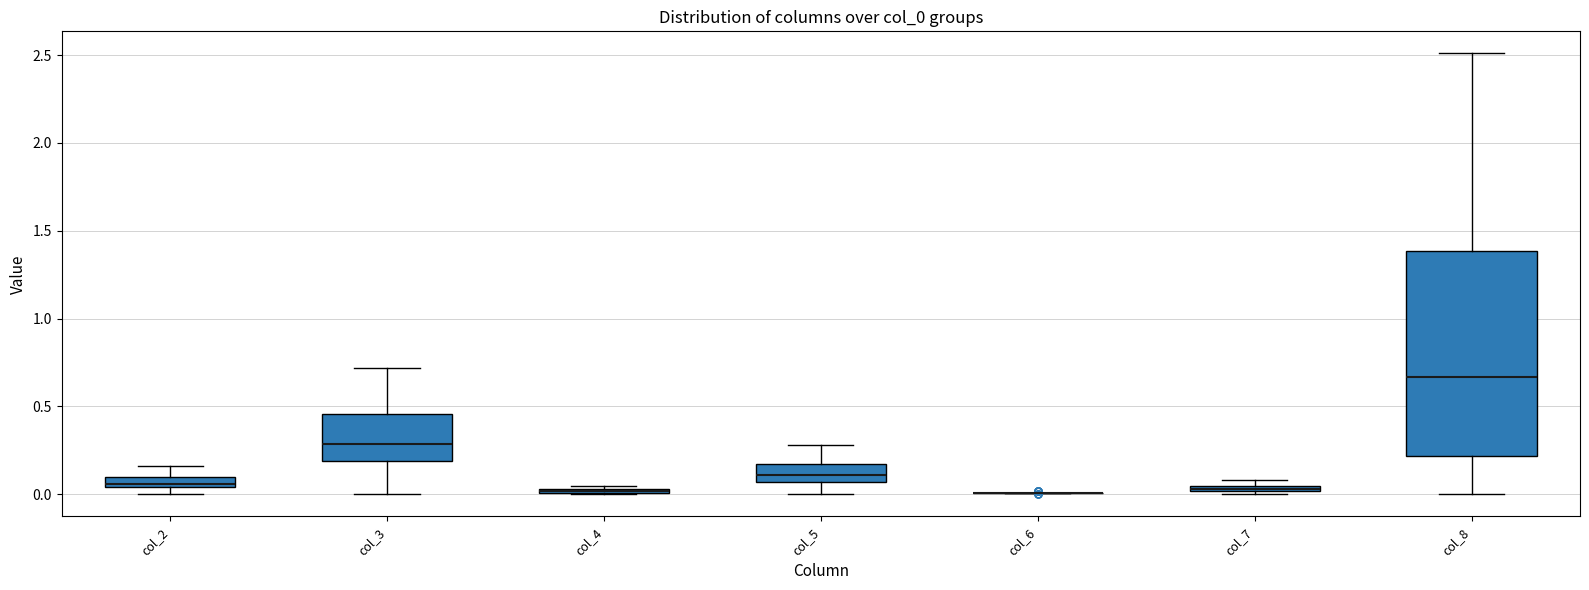

Which box is the tallest, from its lower edge to its upper edge?

col_8